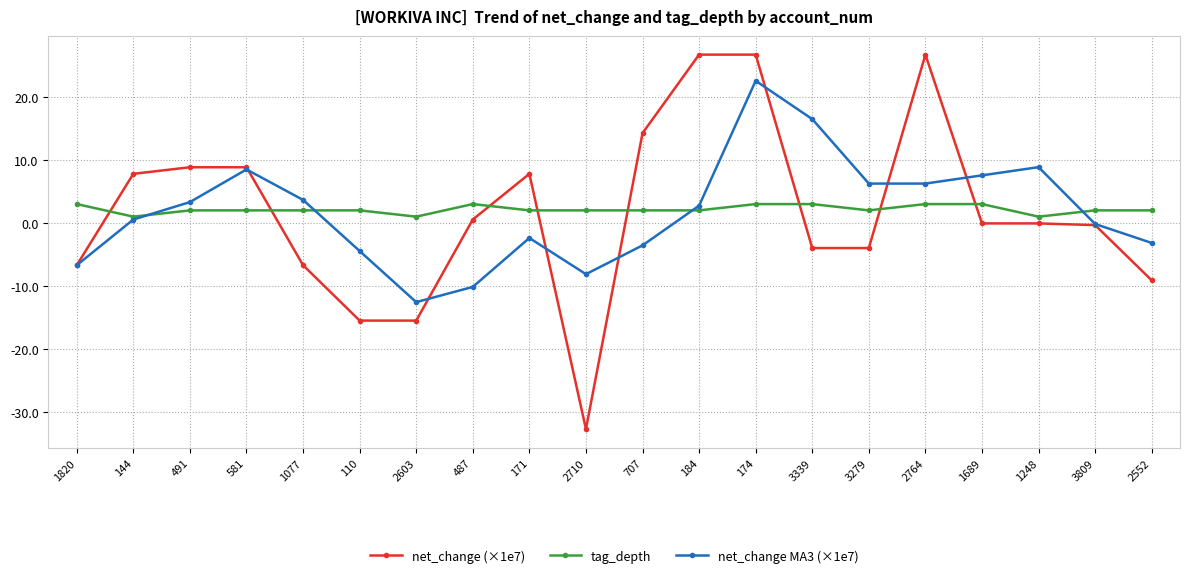

What is the difference between the maximum and minimum values in the tag_depth series?

2.0